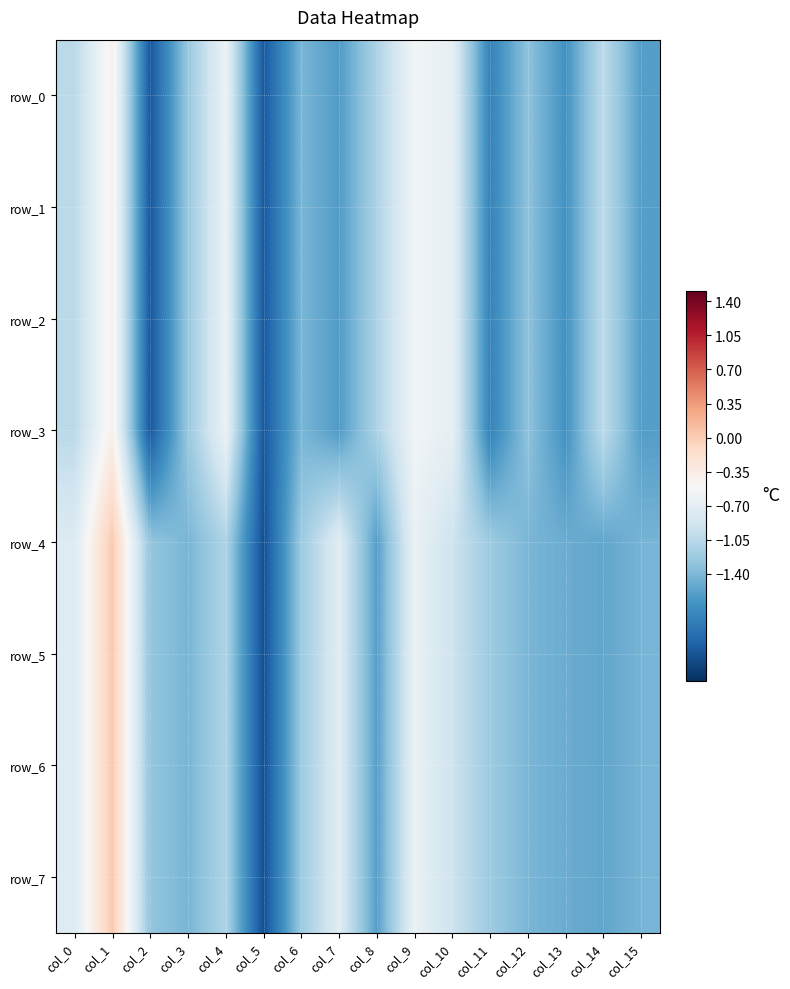

Reading left to right, what are all the values shown in this chart?

row_0: -1.0	-0.4	-2.2	-1.2	-0.6	-2.2	-1.4	-1.6	-1.1	-0.6	-0.7	-1.8	-1.3	-1.7	-1.0	-1.6
row_1: -1.0	-0.4	-2.2	-1.2	-0.6	-2.2	-1.4	-1.6	-1.1	-0.6	-0.7	-1.8	-1.3	-1.7	-1.0	-1.6
row_2: -1.0	-0.4	-2.2	-1.2	-0.6	-2.2	-1.4	-1.6	-1.1	-0.6	-0.7	-1.8	-1.3	-1.7	-1.0	-1.6
row_3: -1.0	-0.4	-2.2	-1.2	-0.6	-2.2	-1.4	-1.6	-1.1	-0.6	-0.7	-1.8	-1.3	-1.7	-1.0	-1.6
row_4: -0.8	0.0	-1.3	-1.4	-1.1	-2.3	-1.2	-0.7	-1.6	-0.6	-0.9	-1.2	-1.4	-1.5	-1.5	-1.4
row_5: -0.8	0.0	-1.3	-1.4	-1.1	-2.3	-1.2	-0.7	-1.6	-0.6	-0.9	-1.2	-1.4	-1.5	-1.5	-1.4
row_6: -0.8	0.0	-1.3	-1.4	-1.1	-2.3	-1.2	-0.7	-1.6	-0.6	-0.9	-1.2	-1.4	-1.5	-1.5	-1.4
row_7: -0.8	0.0	-1.3	-1.4	-1.1	-2.3	-1.2	-0.7	-1.6	-0.6	-0.9	-1.2	-1.4	-1.5	-1.5	-1.4